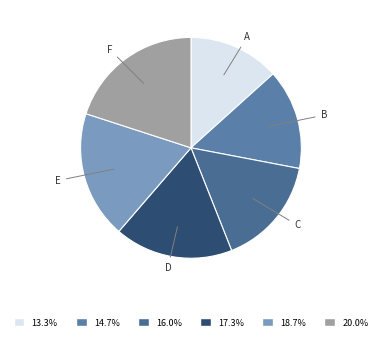

Do E and D together represent more than half of the pie?

No